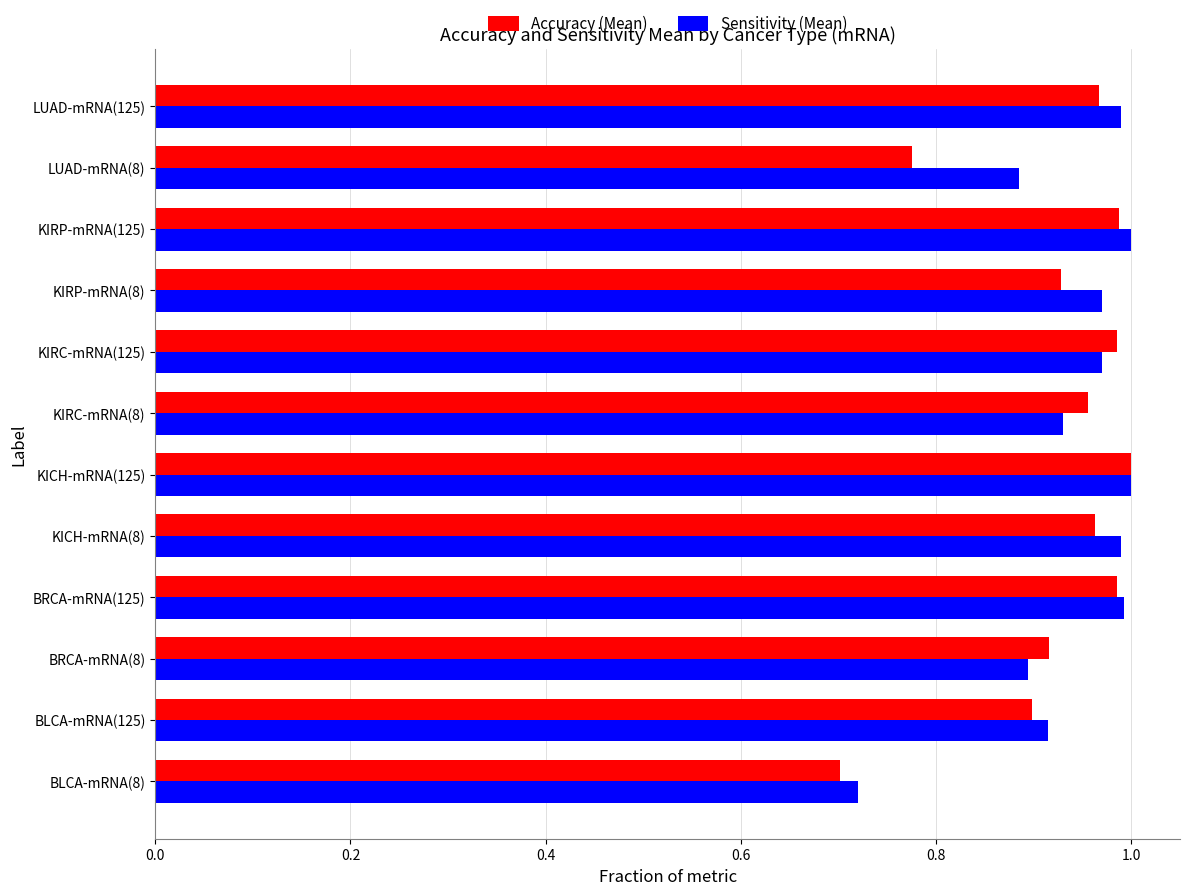

Where is Sensitivity (Mean) nearest to the value 0?

BLCA-mRNA(8)